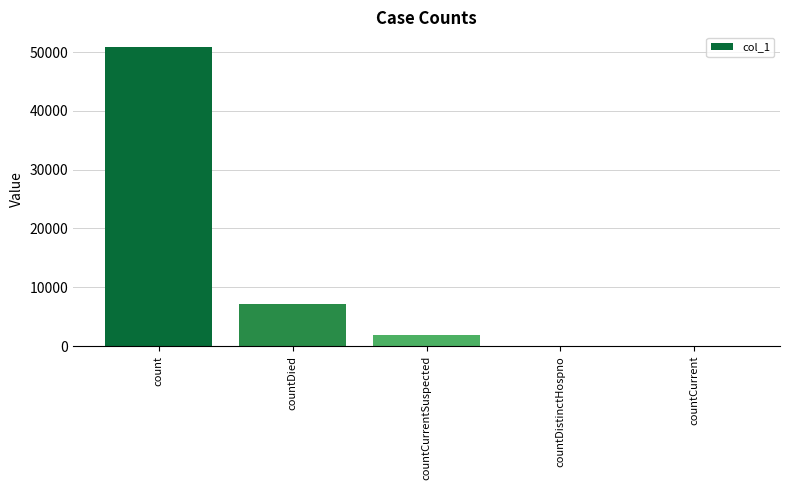

Read the value at countDied, to the nearest 100.

7100